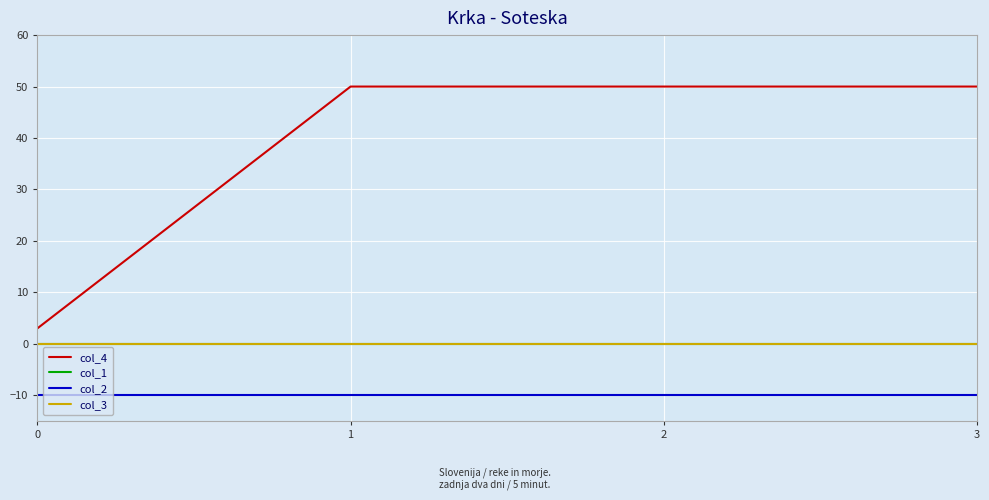

True or false: col_2 and col_1 intersect in this chart.

False